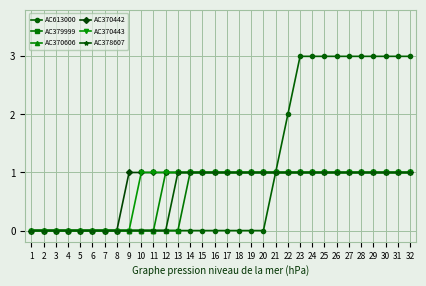

Is it true that AC378607 equals 1 at 21?

True